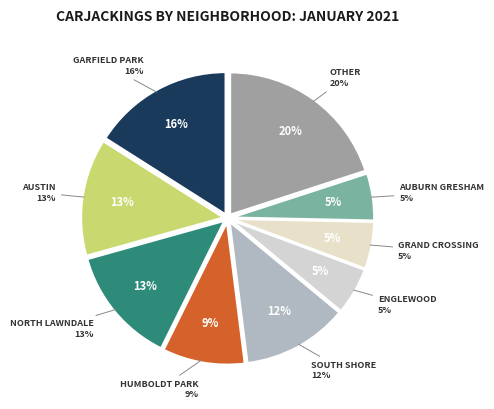

Which has a higher value, Auburn Gresham or Other?

Other